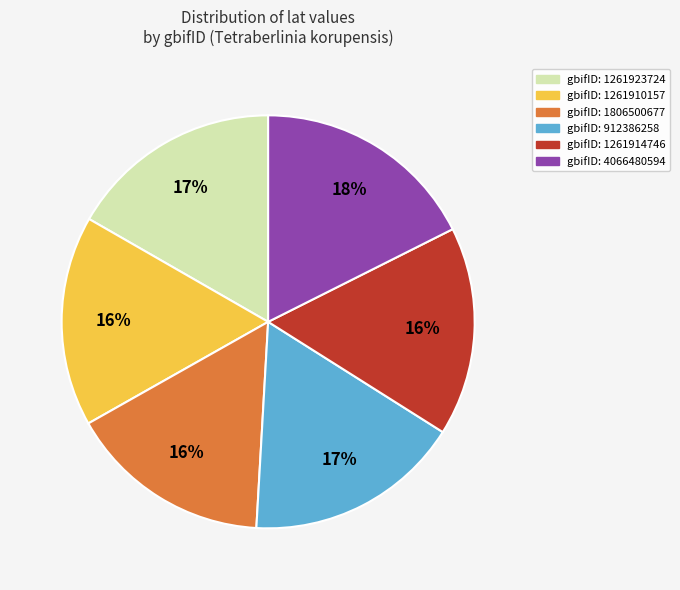

To the nearest percent, what is the difference between the largest and smallest slice percentages?

2%